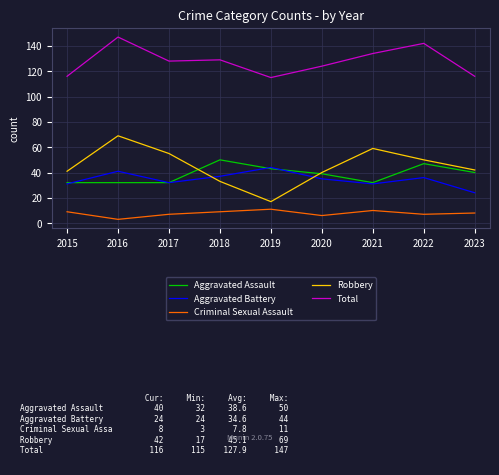

What is the greatest value displayed?

147